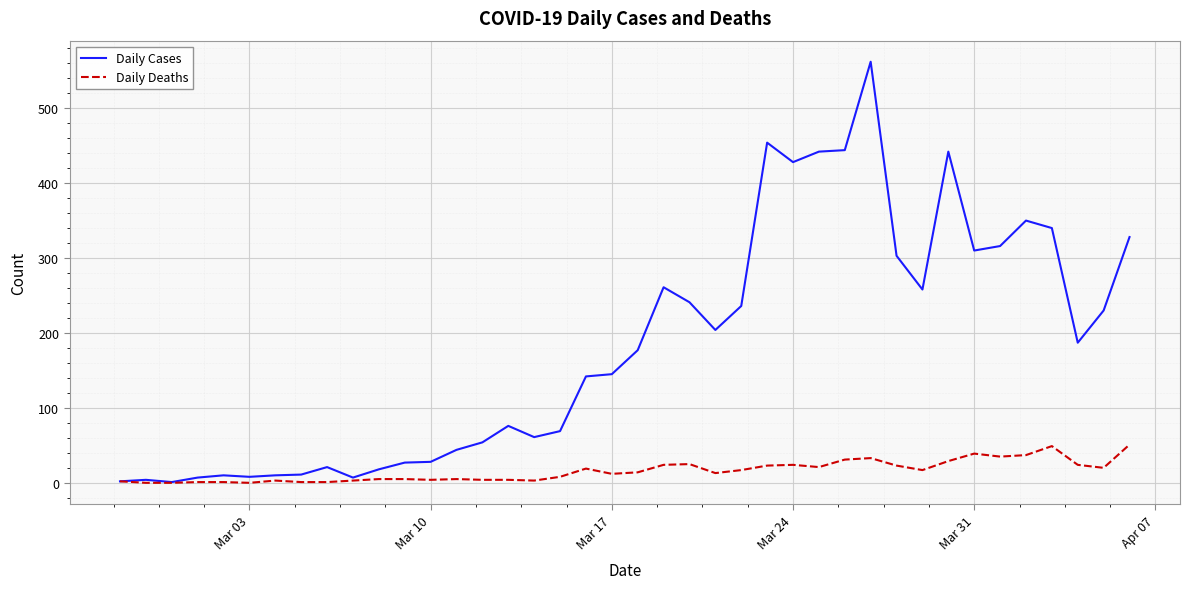

Rank the series by their maximum value, from highest to lowest.

Daily Cases, Daily Deaths